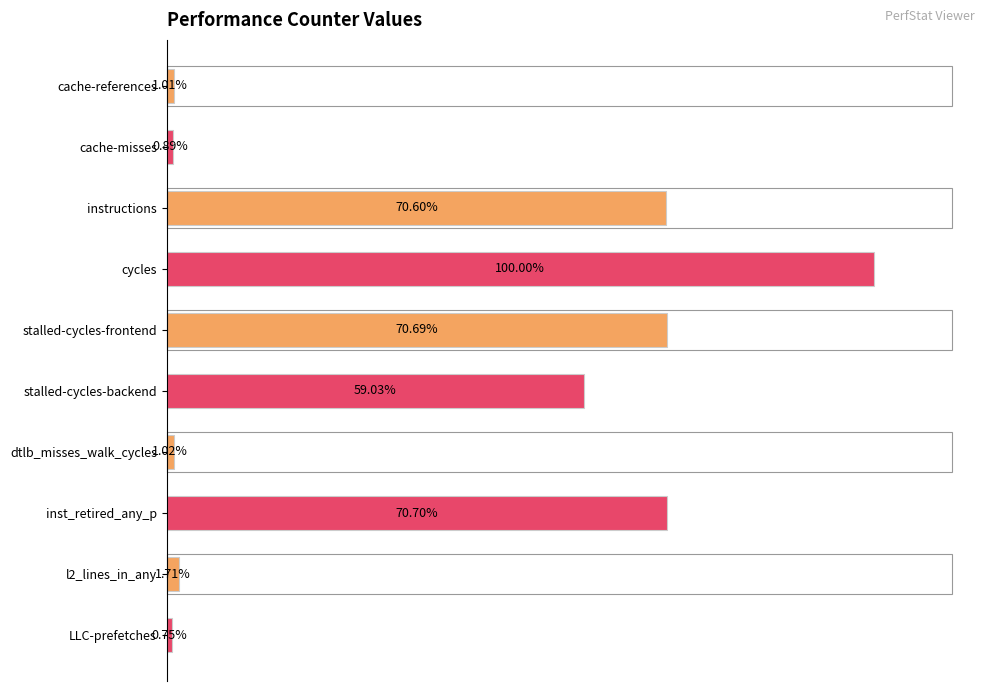

Between instructions and LLC-prefetches, which is larger?

instructions